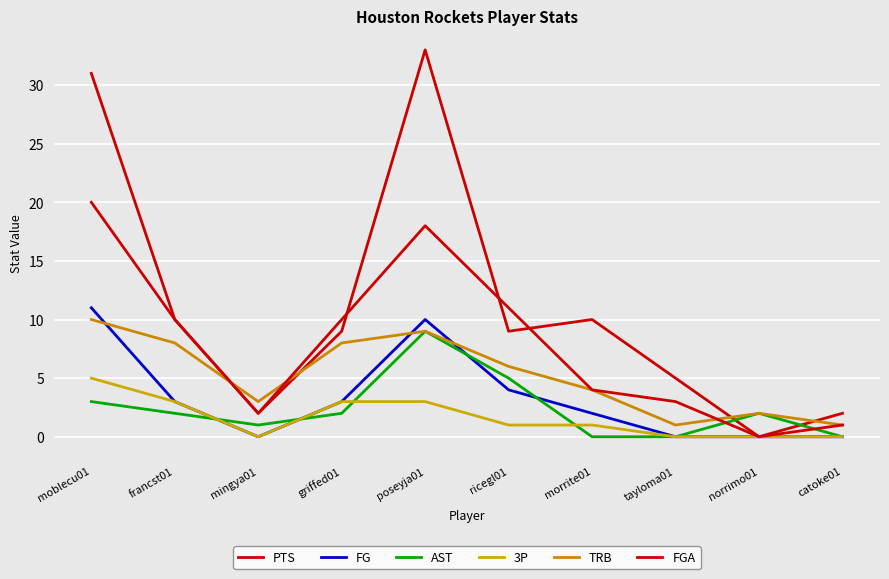

At which label is 3P closest to 2?

francst01